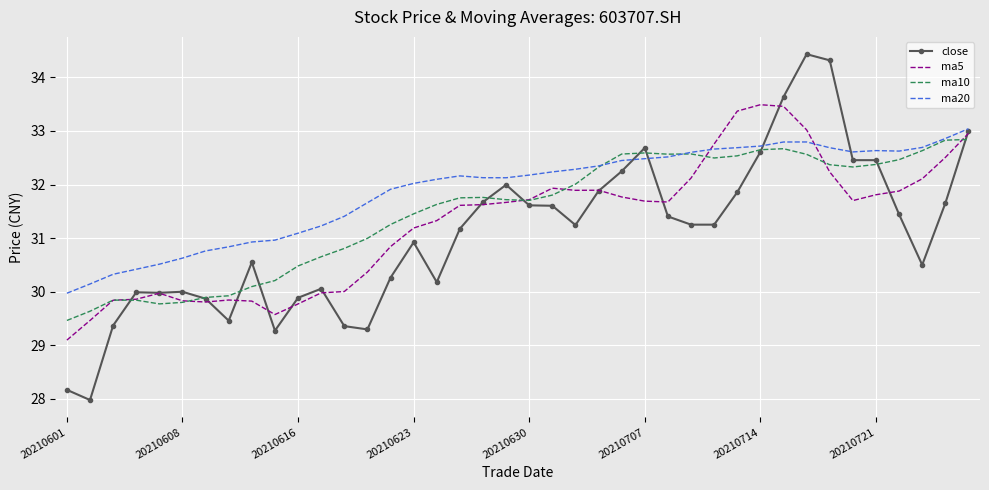

Which series has the largest range (max minus min)?

close